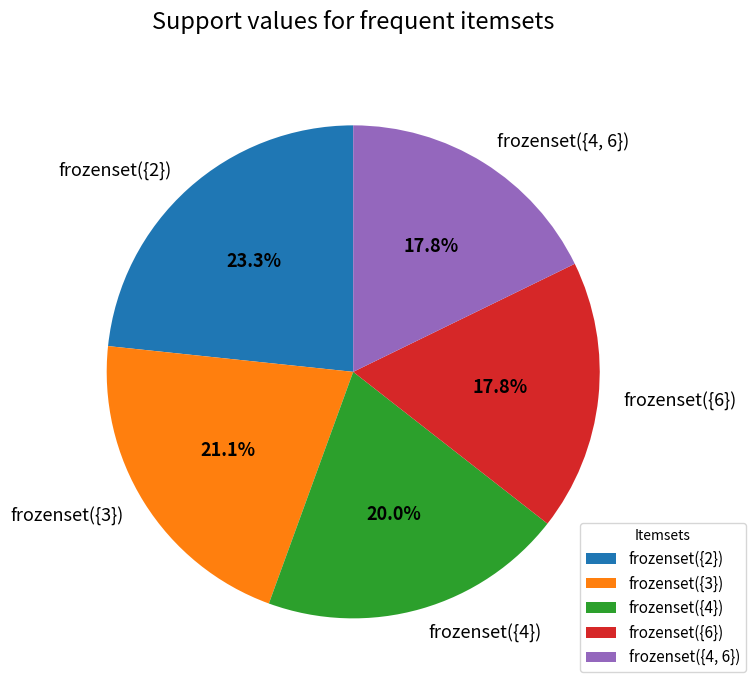

Count the number of slices in the pie.

5